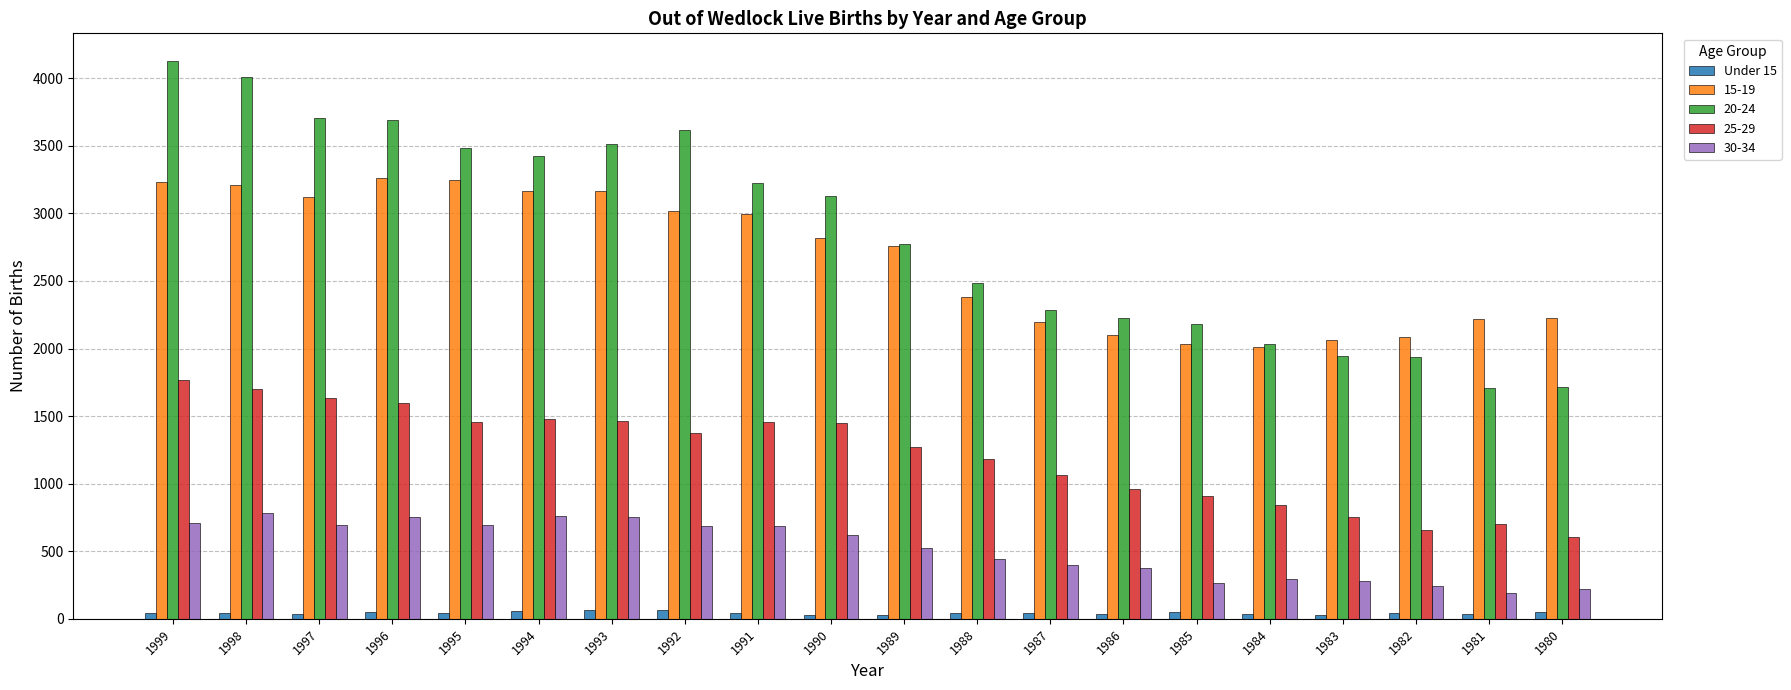

Which series has the largest total across all categories?

20-24